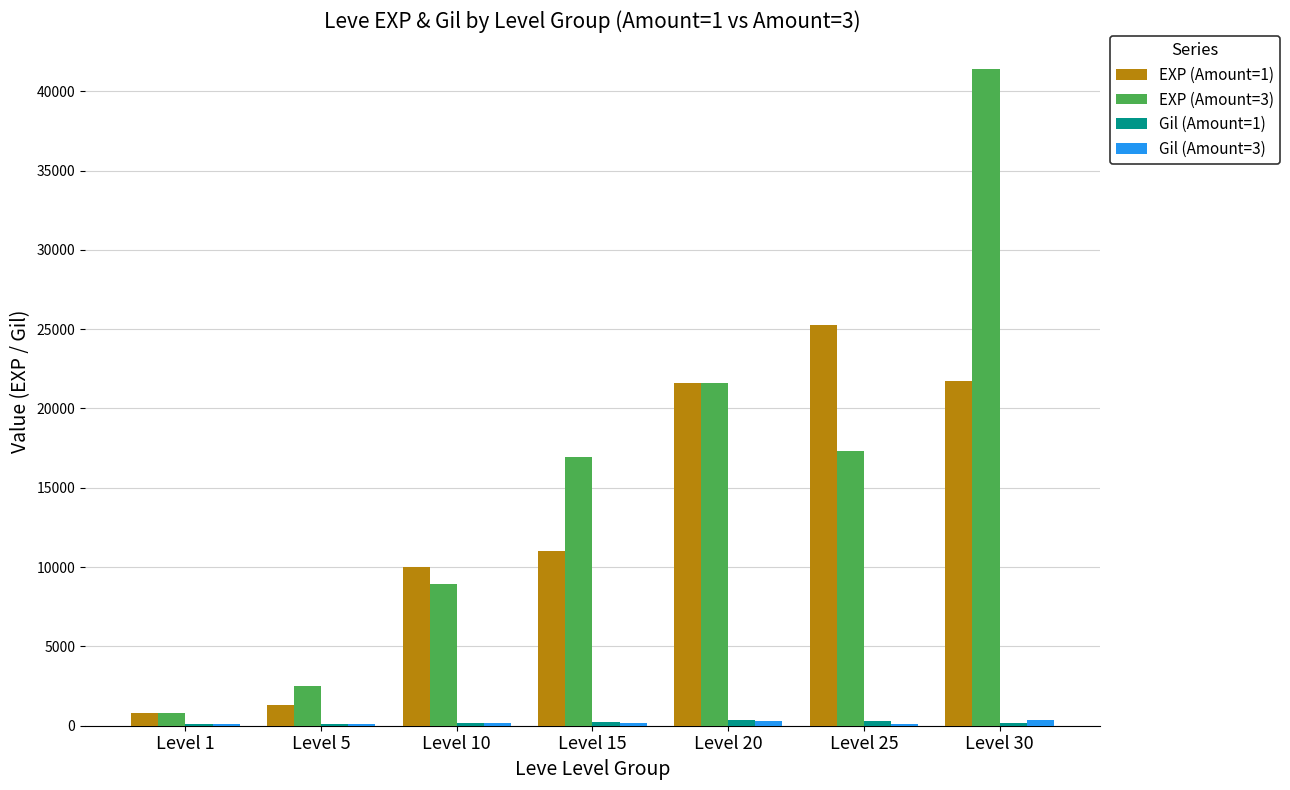

At which label is EXP (Amount=1) closest to 13025?

Level 15